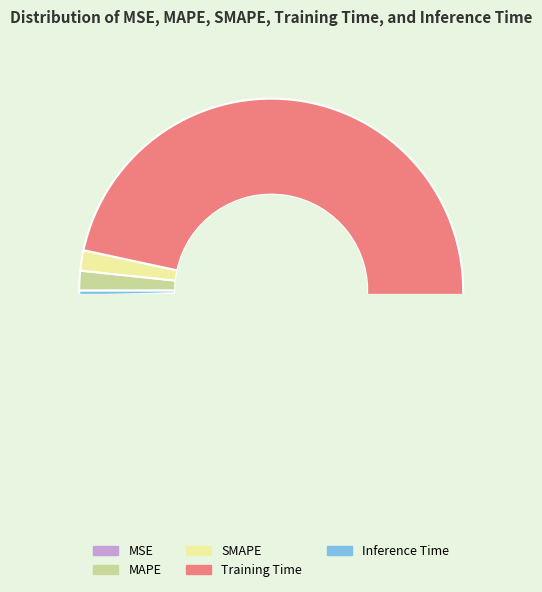

Which slice is the smallest?

MSE